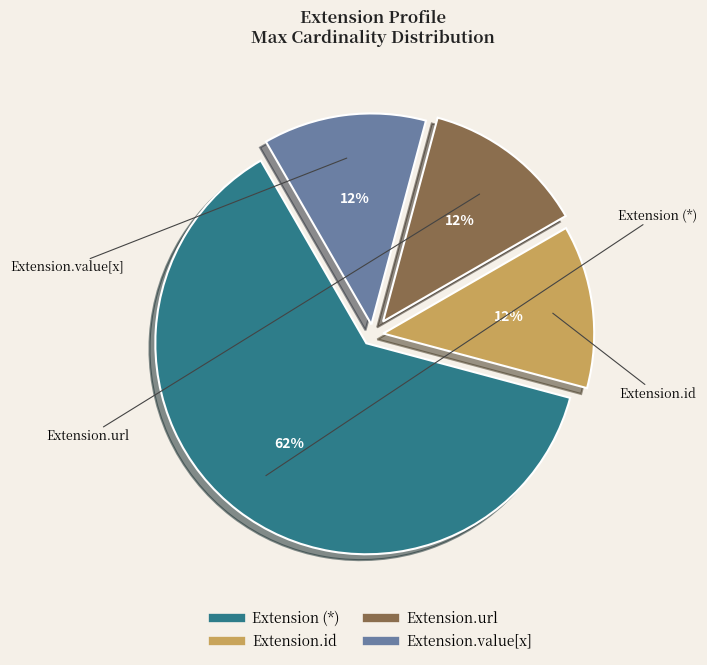

Is there any slice that represents more than half of the pie?

Yes